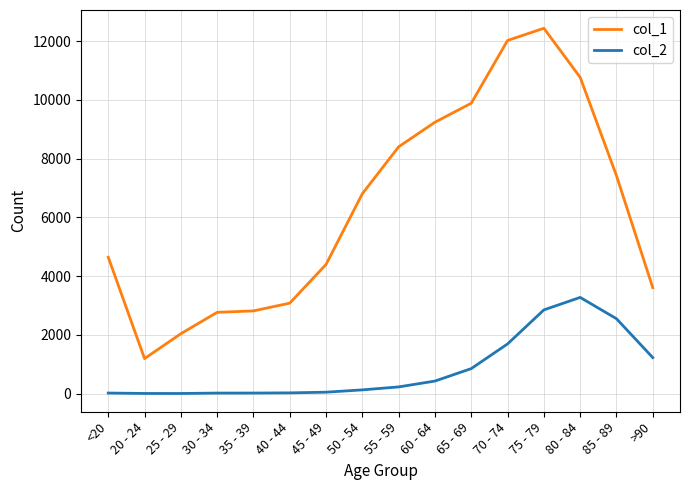

True or false: col_1 and col_2 intersect in this chart.

False